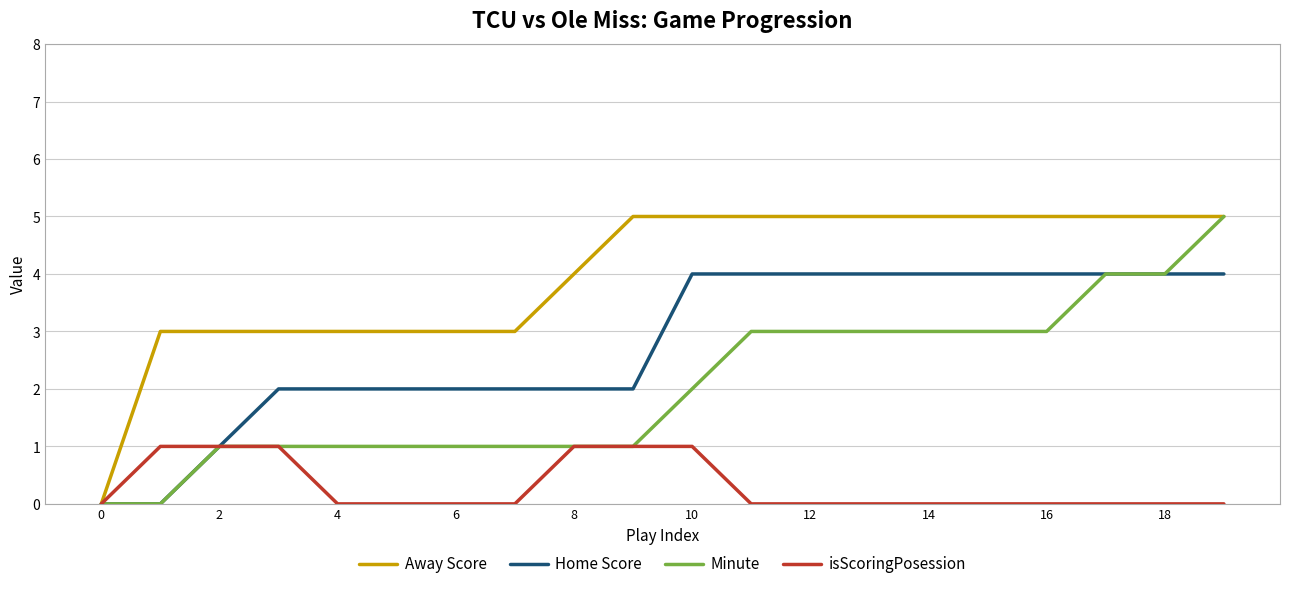

Does the chart have visible grid lines?

Yes